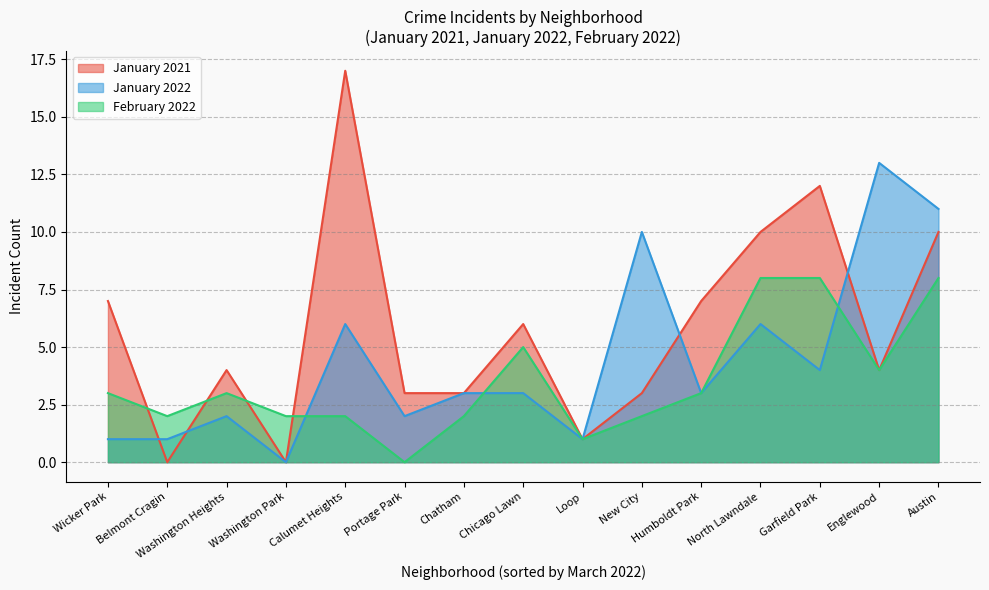

Rank the series at Austin from highest to lowest value.

January 2022, January 2021, February 2022